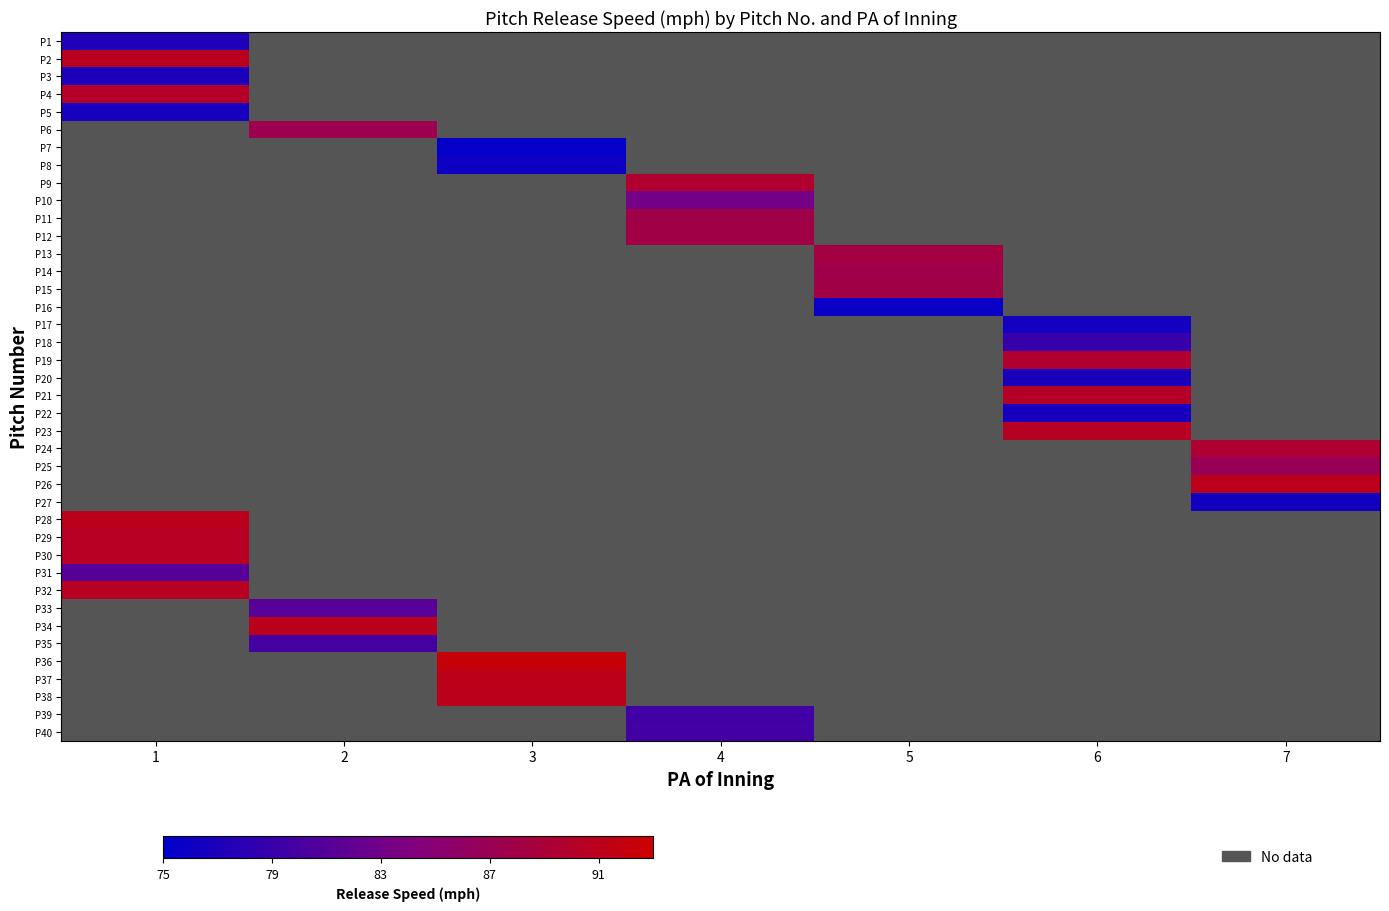

What is the maximum value shown in the chart?

92.4